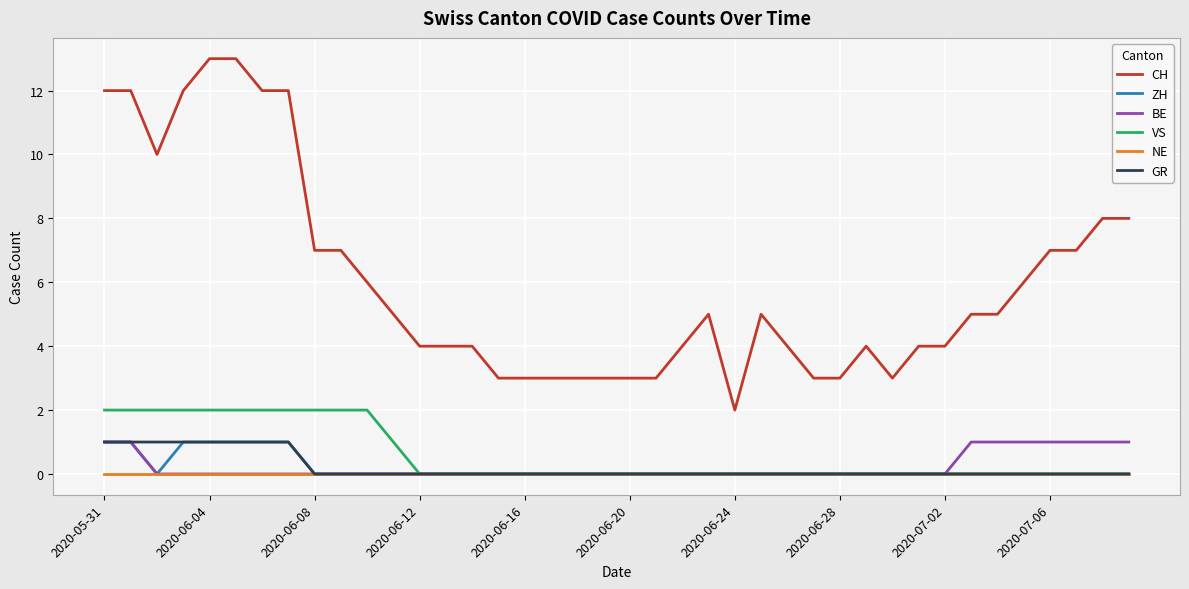

True or false: GR and CH intersect in this chart.

False